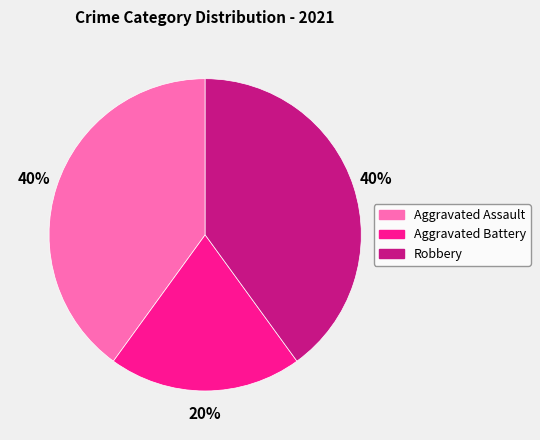

What percentage is the Aggravated Battery slice, to the nearest percent?

20%